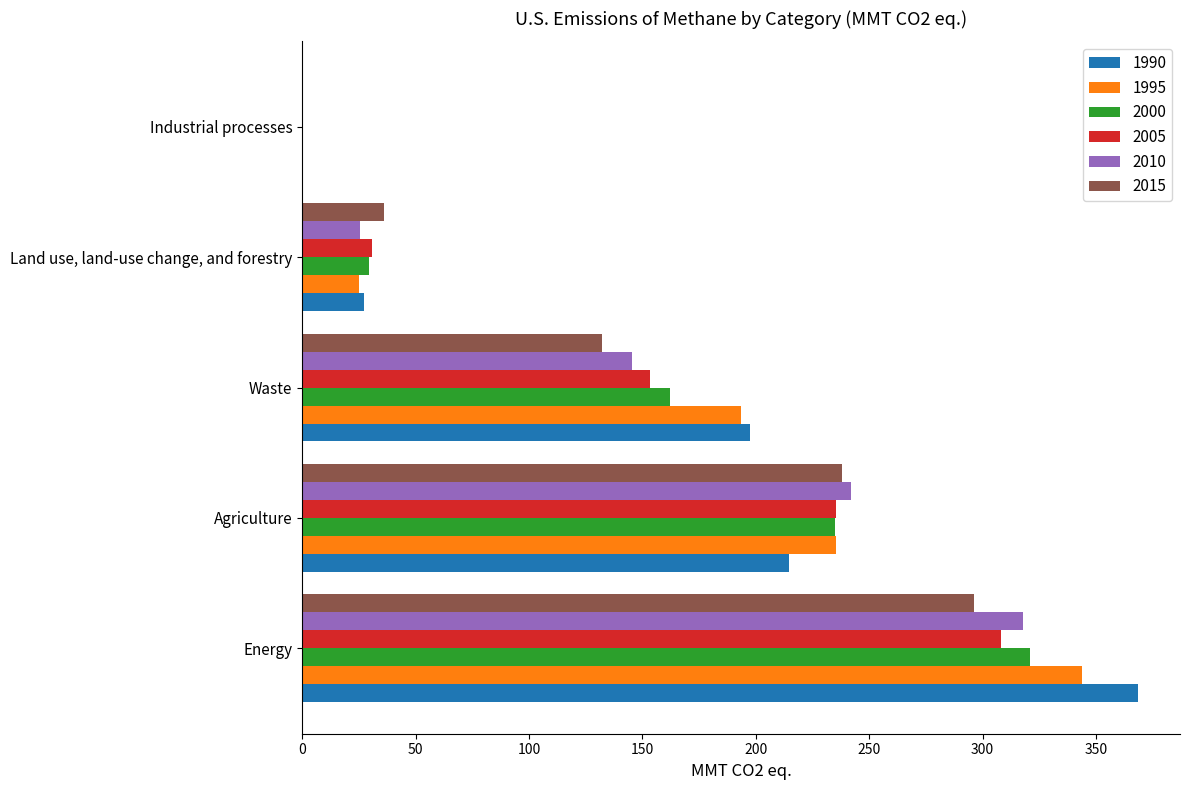

How many series are shown in this chart?

6